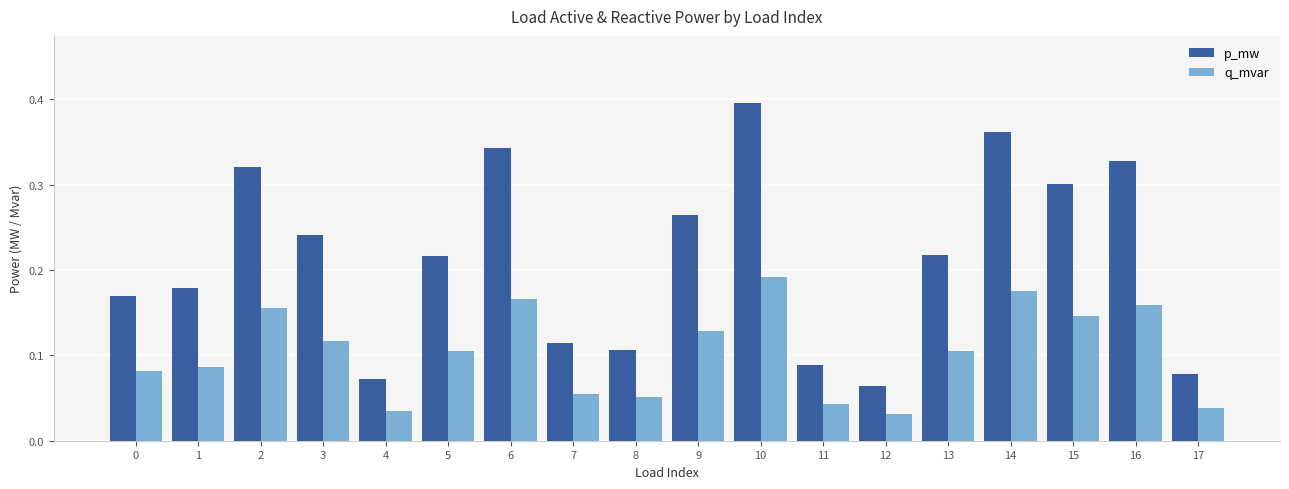

The value of p_mw at 15 is 0.3. True or false?

True